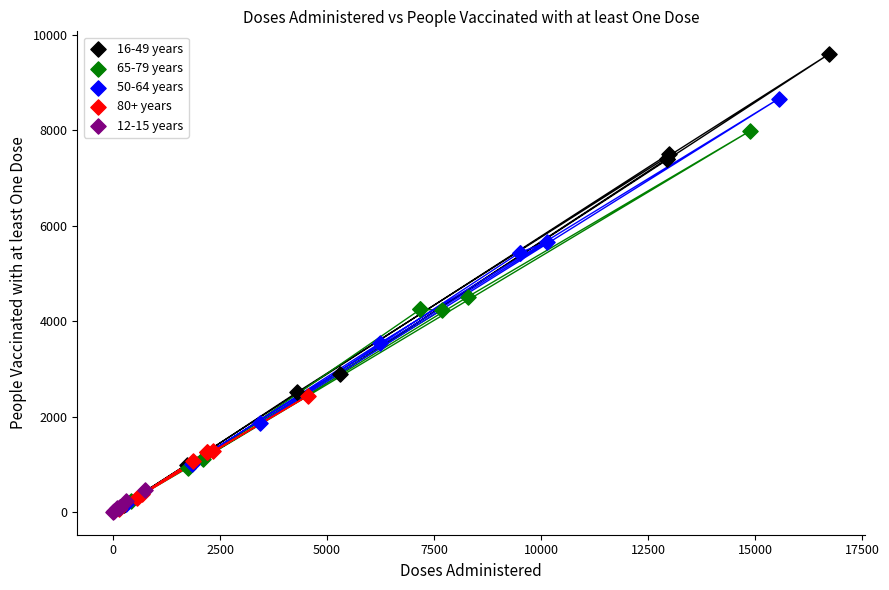

Which series reaches the maximum Y coordinate?

16-49 years